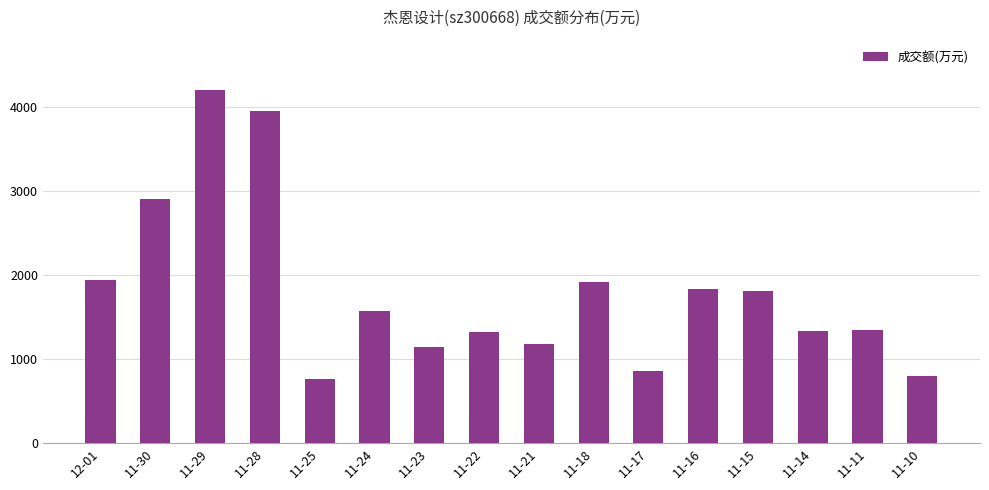

Count the number of data series in this chart.

1